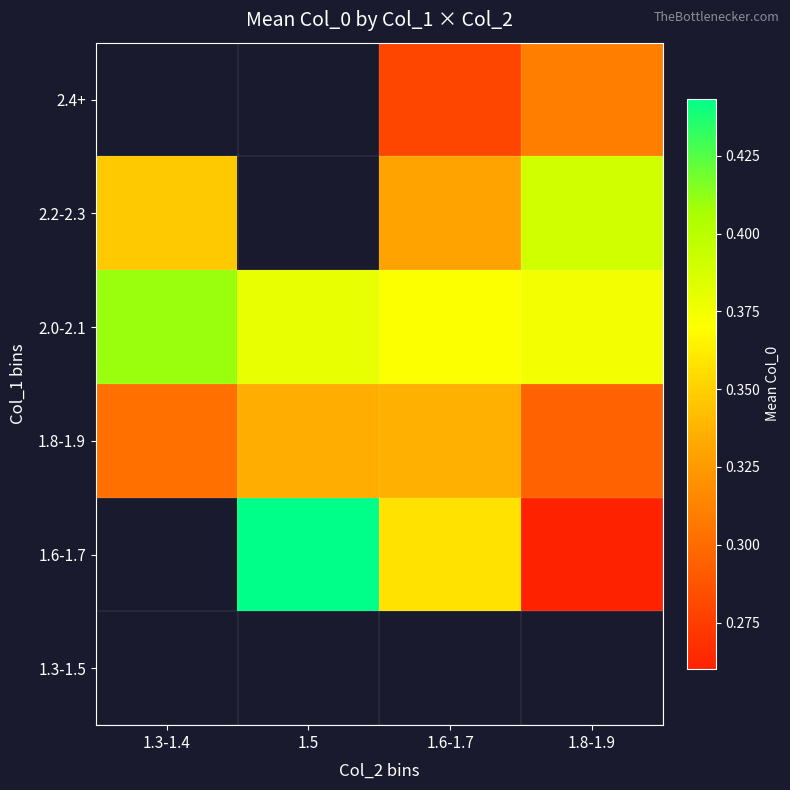

What is the greatest value displayed?

0.4